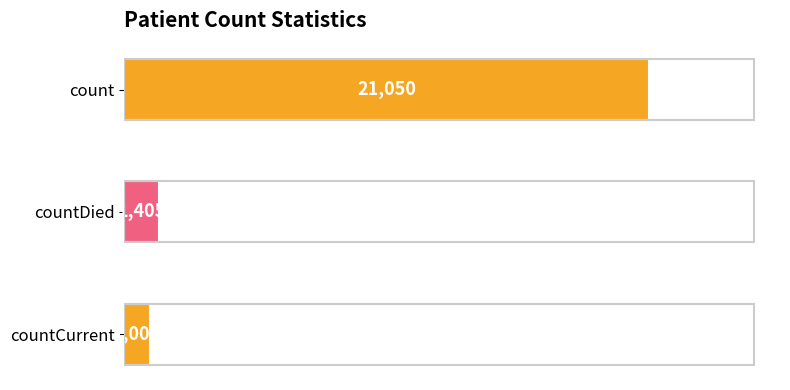

Reading top to bottom, extract all data points from this chart.

count=21050	countDied=1405	countCurrent=1006